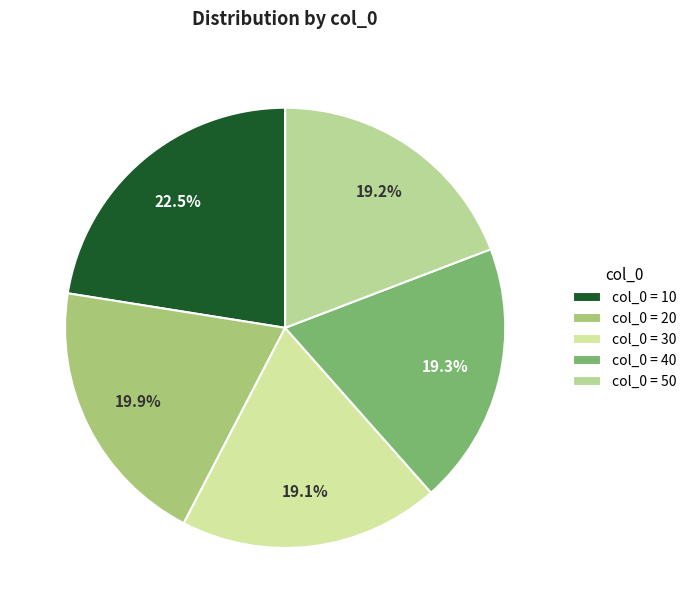

To the nearest percent, what is the average slice percentage?

20%